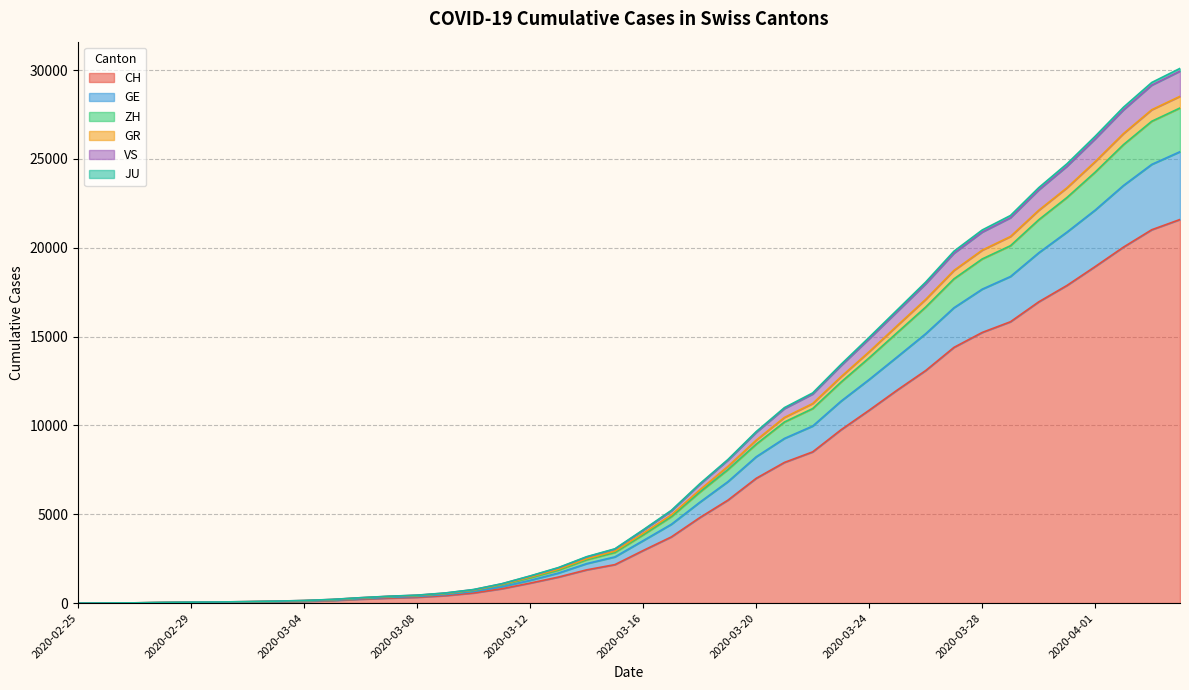

What is the maximum value for CH?

21593